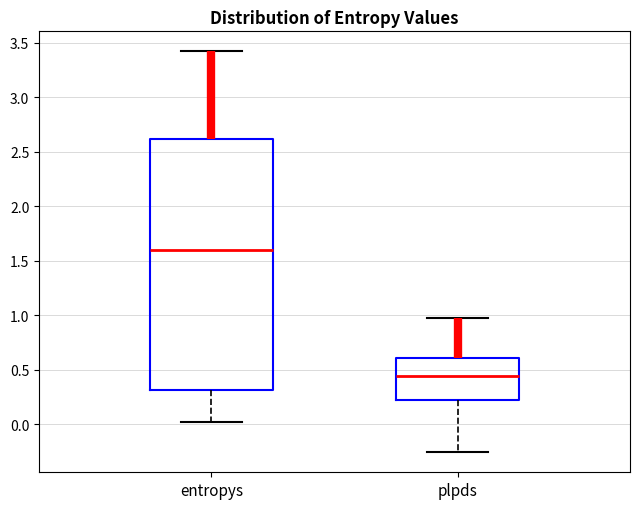

Reading left to right, transcribe this box plot: for each box, give where its median line is, the range the box spans, and where its two whiskers end, as read against the y-axis. The values are not printed on the chart, so give them approximately, as read against the axis.

entropys: median 1.60, box 0.30 to 2.60, whiskers 0.00 to 3.40
plpds: median 0.45, box 0.20 to 0.60, whiskers -0.25 to 1.00